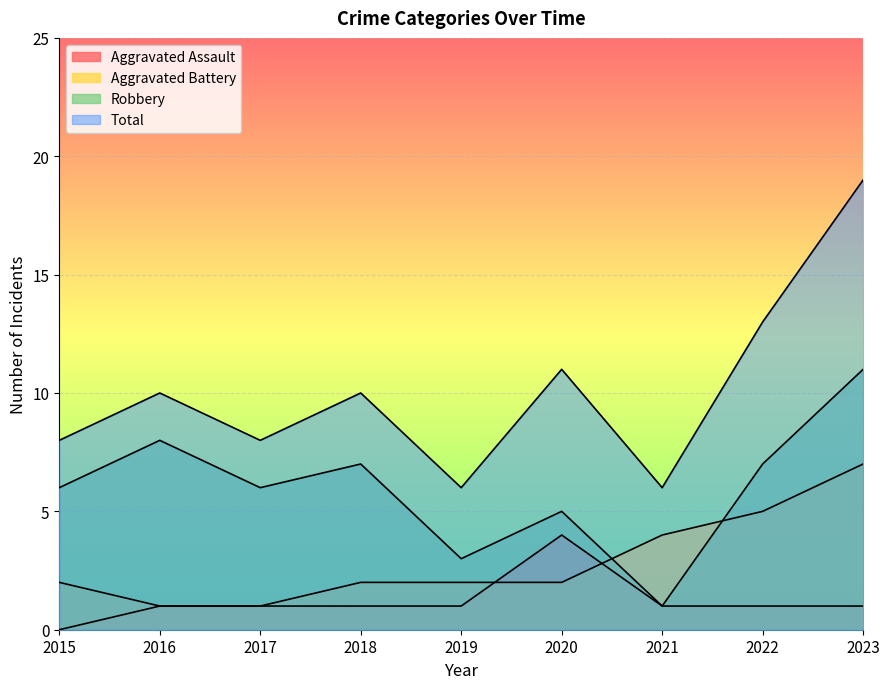

At which category does Robbery reach its first local valley?

2017